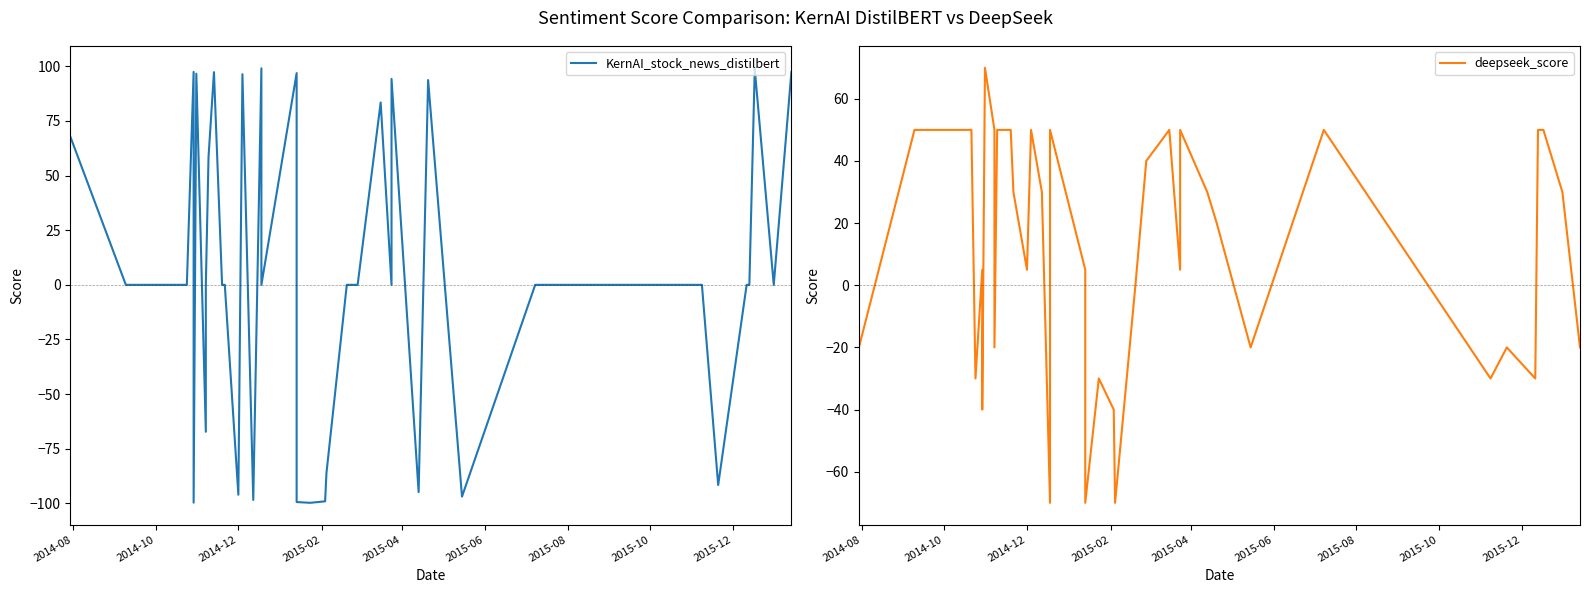

Is the value of deepseek_score at 2015-06 greater than the value of KernAI_stock_news_distilbert at 10?

No